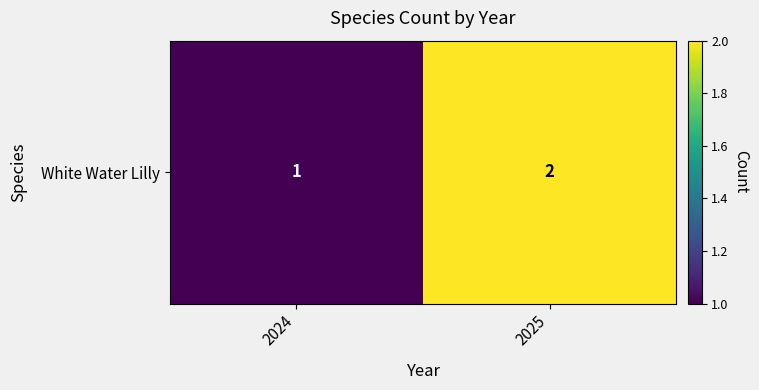

The chart shows a value of 4 at 2025. True or false?

False